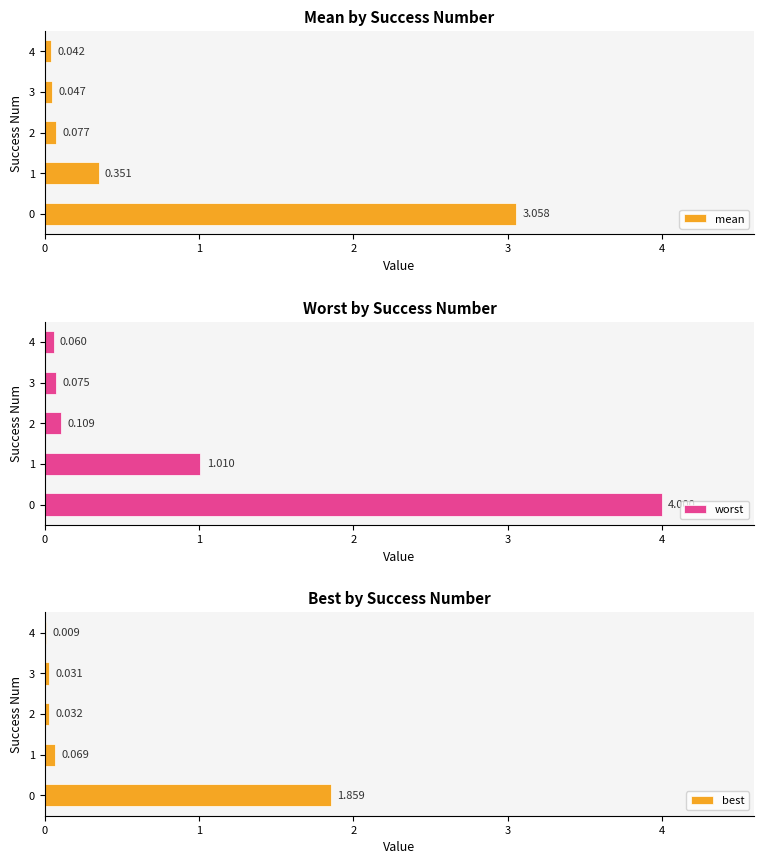

Which series changed the most between 0 and 3?

worst